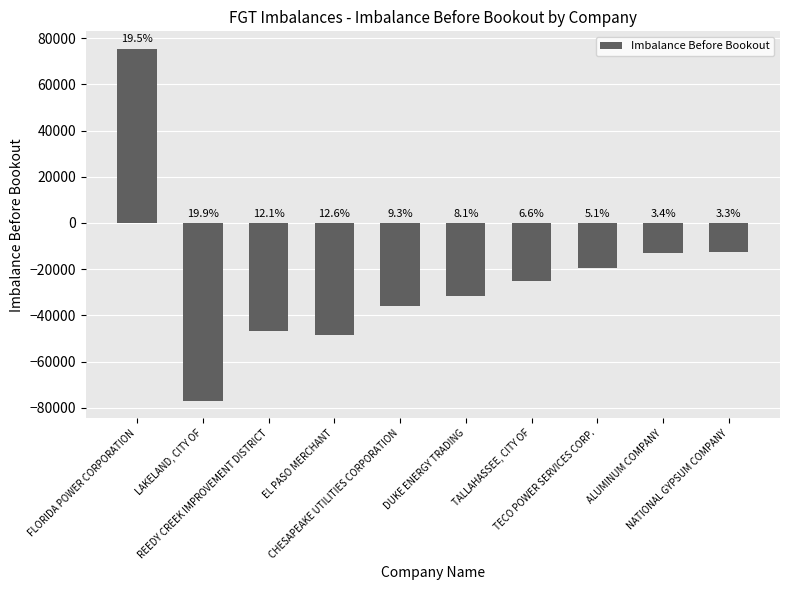

What is the minimum value shown in the chart?

-76912